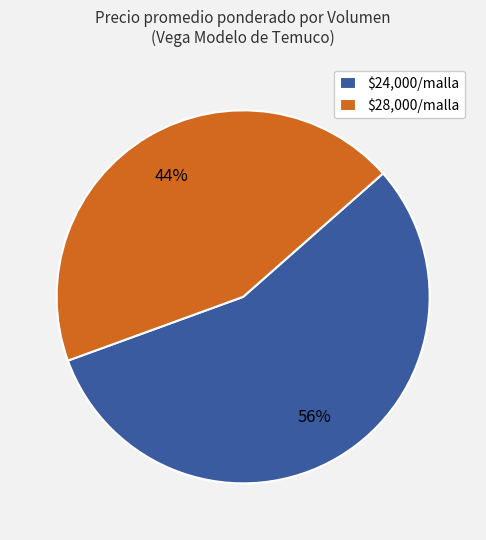

Does $24,000/malla represent more than half of the total?

Yes